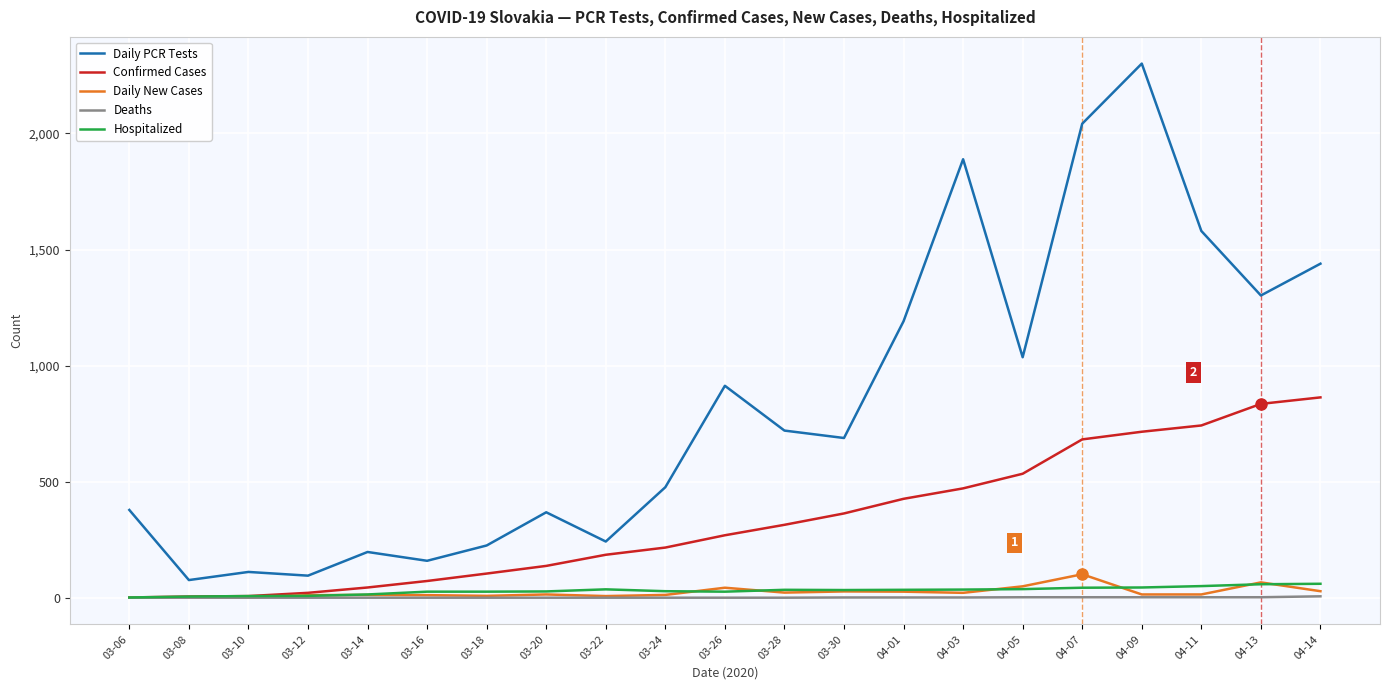

What is the spread (max minus min) of values at 04-14?

1433